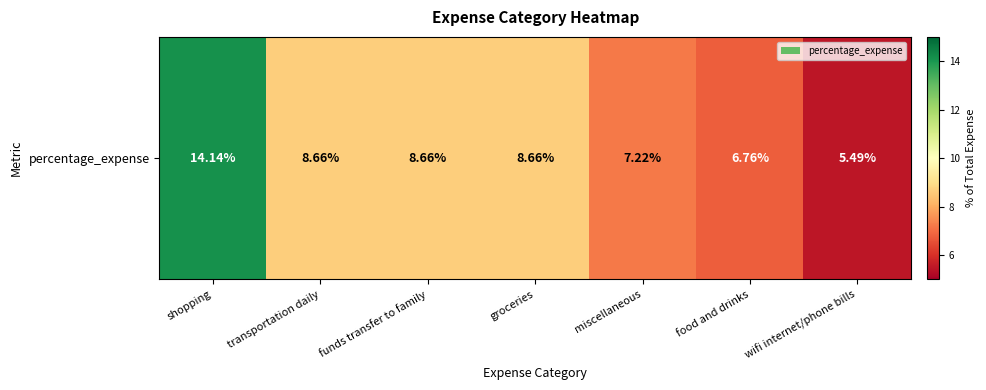

Rank the categories by value from lowest to highest.

wifi internet/phone bills, food and drinks, miscellaneous, transportation daily, funds transfer to family, groceries, shopping